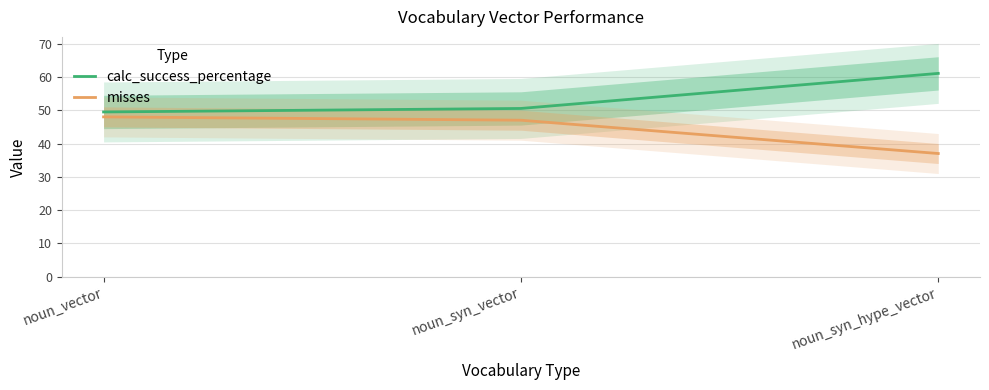

What is the label of the 3rd point from the left?

noun_syn_hype_vector